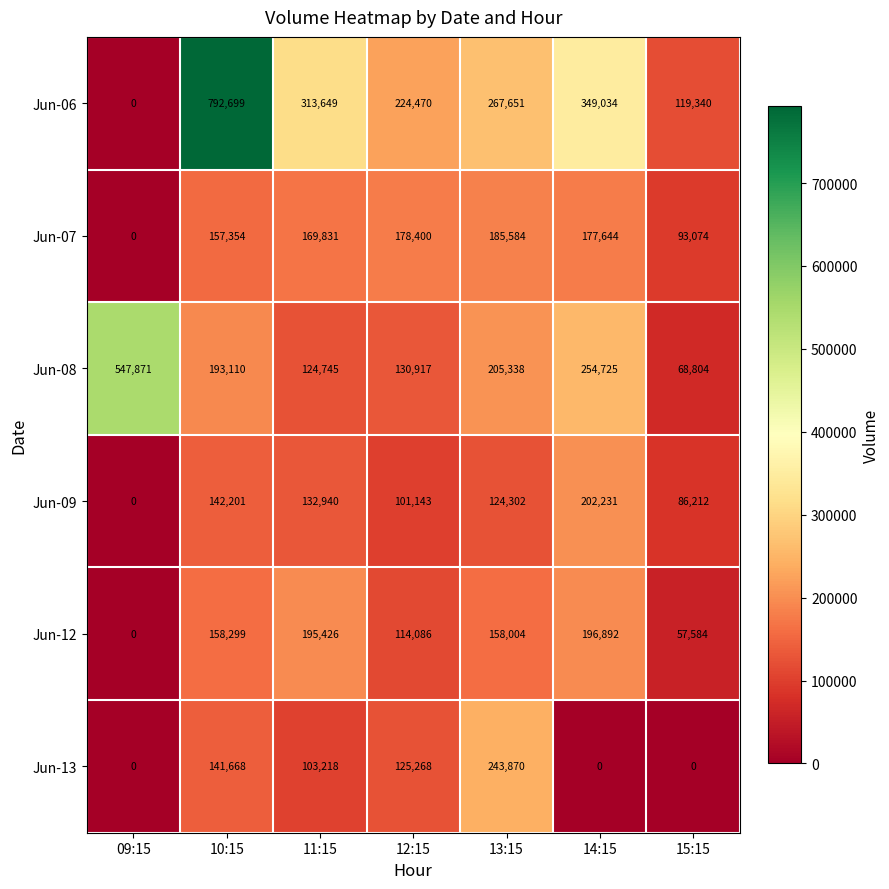

Which series changed the most between 11:15 and 13:15?

Jun-13